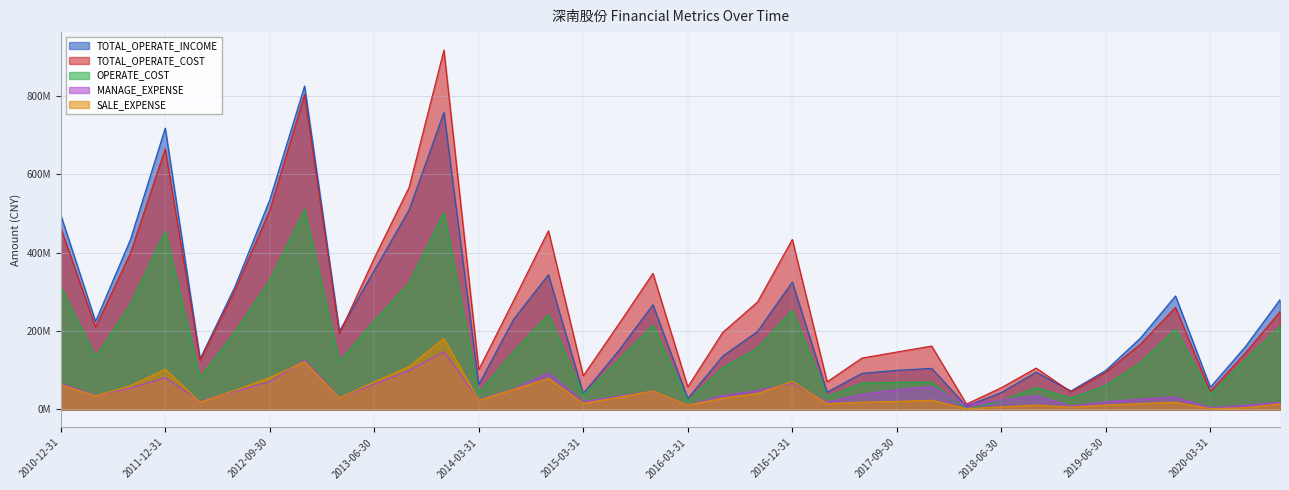

Which label corresponds to the smallest value in the chart?

2018-03-31